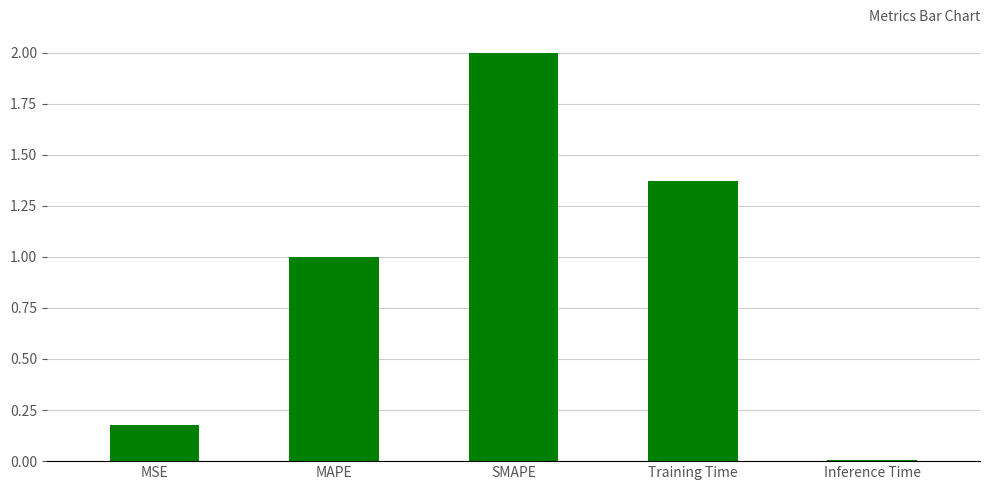

What is the label of the 5th bar from the right?

MSE